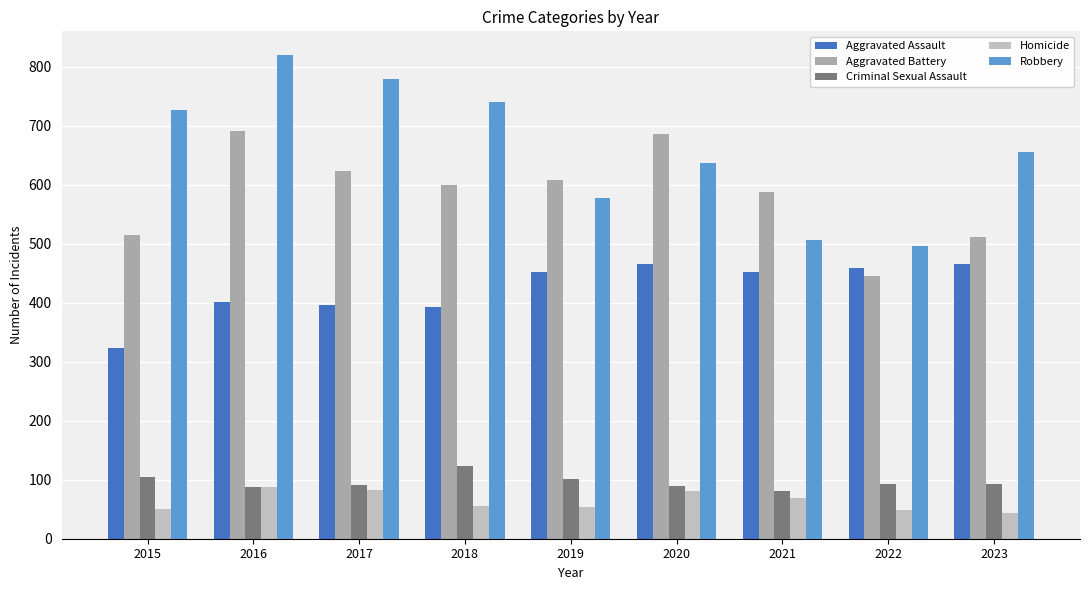

Reading right to left, transcribe all the data shown in this chart.

Aggravated Assault: 2023=465	2022=458	2021=452	2020=466	2019=452	2018=392	2017=396	2016=402	2015=323
Aggravated Battery: 2023=512	2022=446	2021=587	2020=686	2019=608	2018=600	2017=623	2016=691	2015=515
Criminal Sexual Assault: 2023=93	2022=93	2021=81	2020=89	2019=102	2018=123	2017=91	2016=87	2015=105
Homicide: 2023=44	2022=49	2021=69	2020=81	2019=53	2018=56	2017=82	2016=87	2015=50
Robbery: 2023=656	2022=496	2021=506	2020=637	2019=577	2018=741	2017=780	2016=819	2015=726